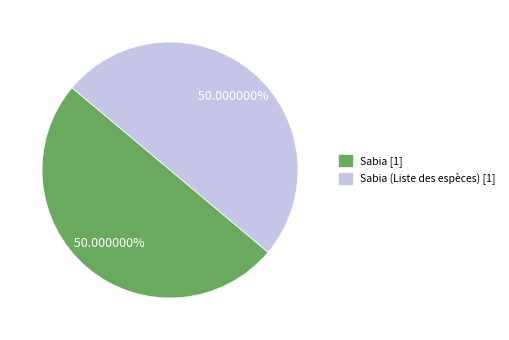

Does any single category account for the majority?

Yes